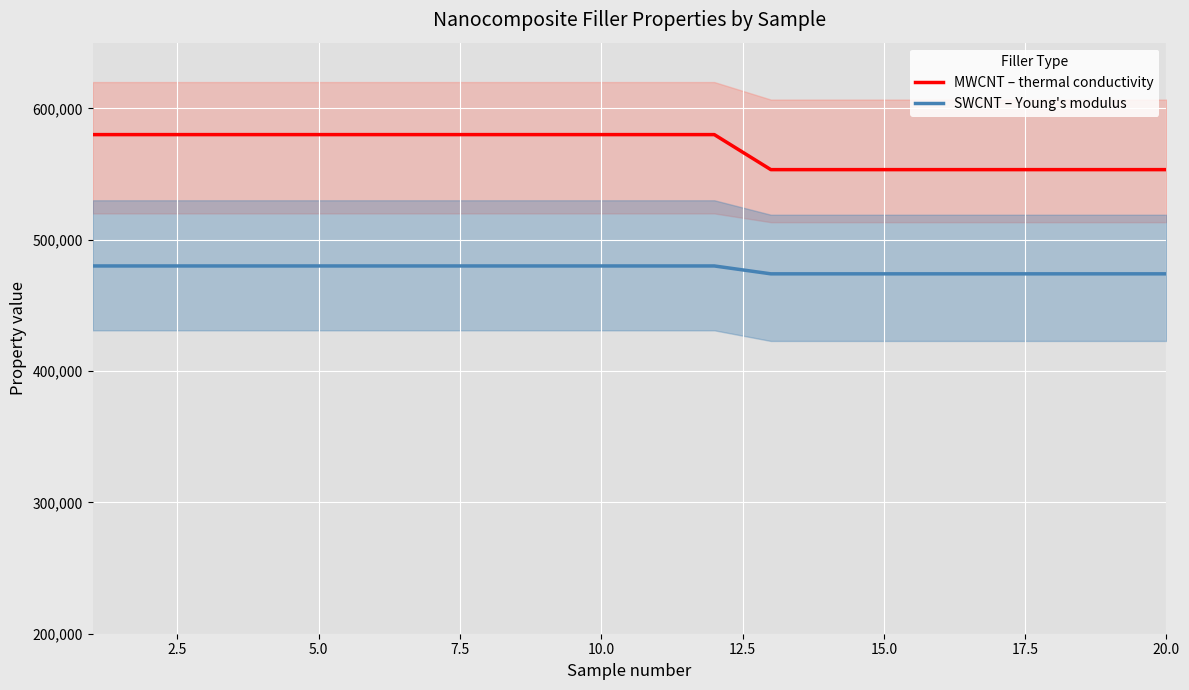

True or false: MWCNT – thermal conductivity and SWCNT – Young's modulus intersect in this chart.

False